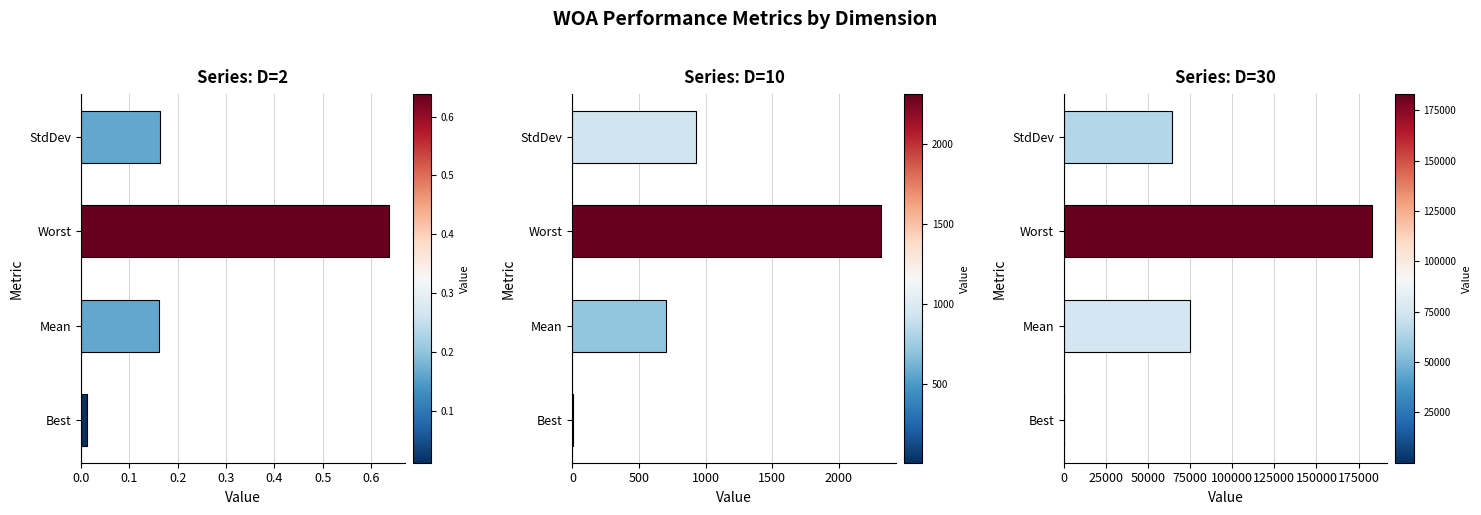

The D=30 series shows 101958.4 at Worst. True or false?

False